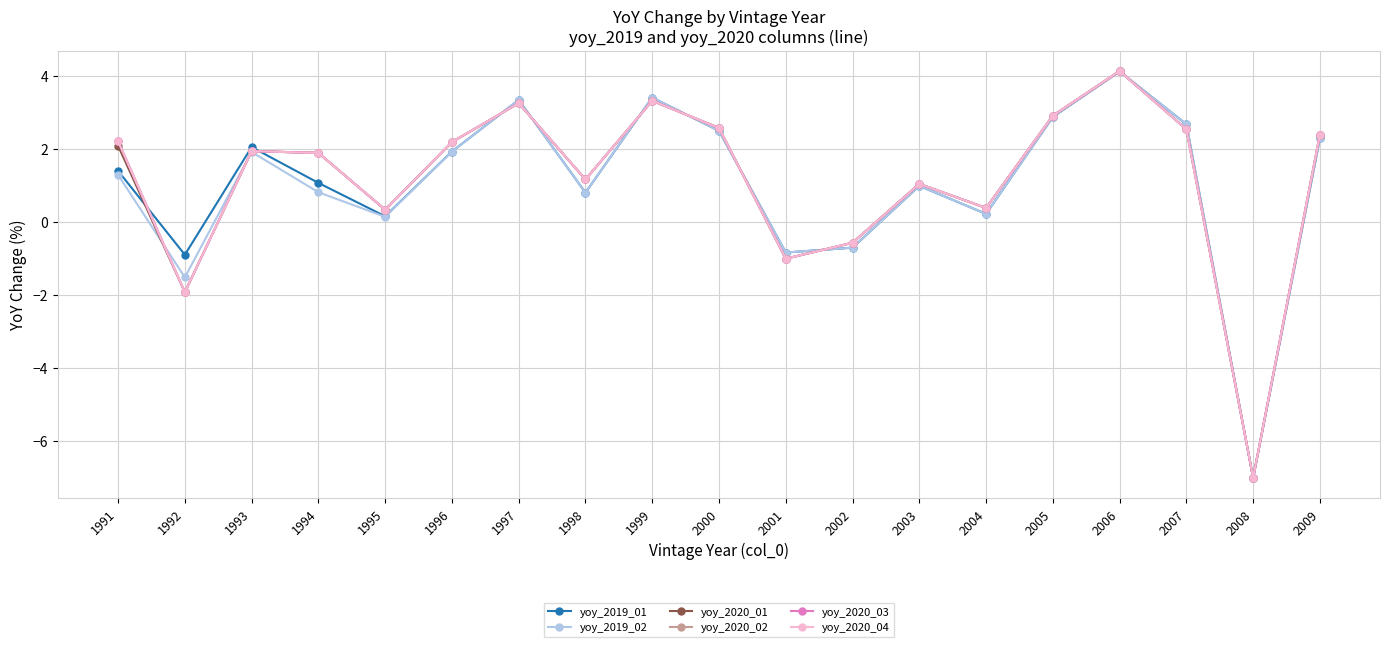

Does the chart have visible grid lines?

Yes